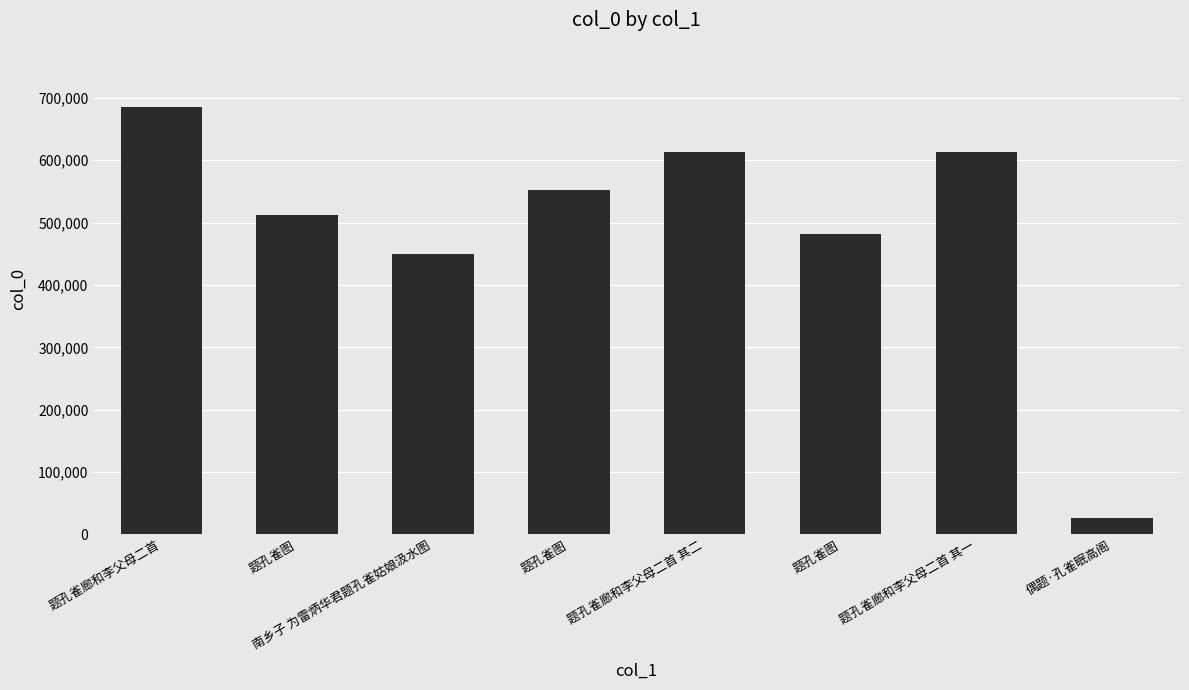

What is the change in value from 题孔雀图 to 偶题·孔雀眠高阁?

-455749